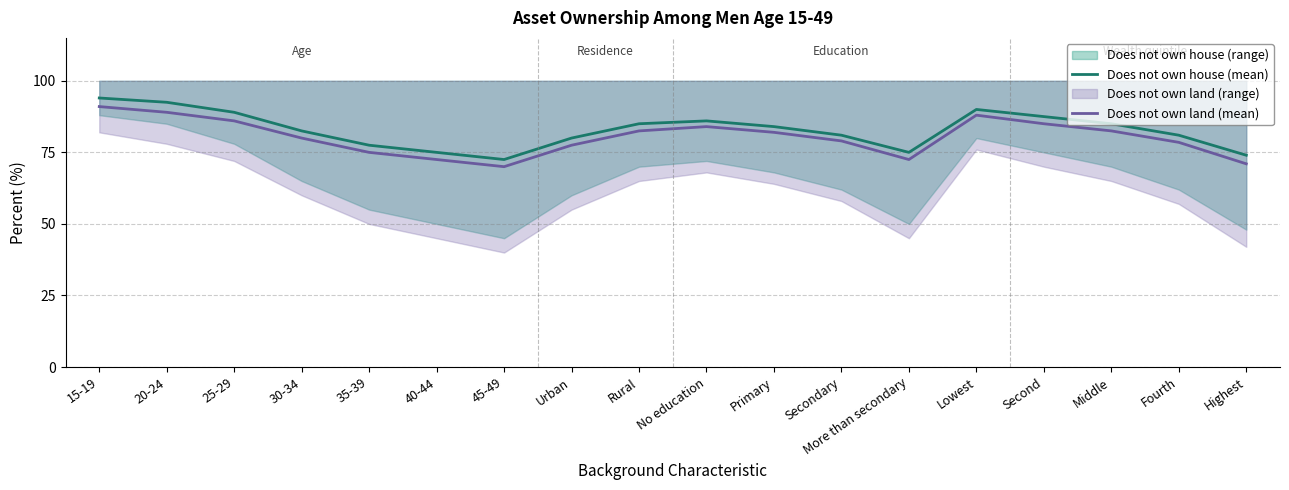

What position from the right is 20-24?

17